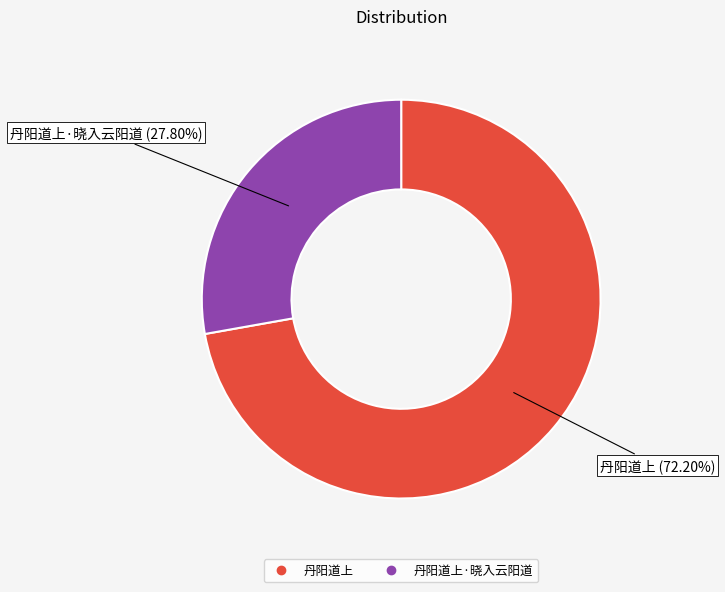

Does any single category account for the majority?

Yes